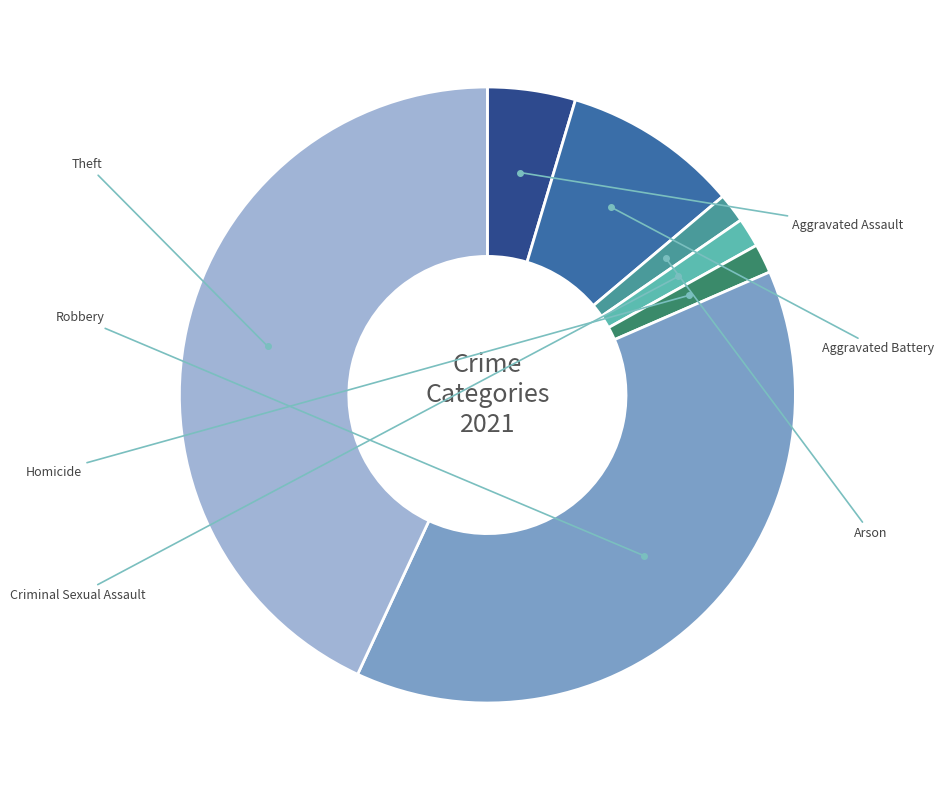

Combined, do Theft and Criminal Sexual Assault account for over 50%?

No